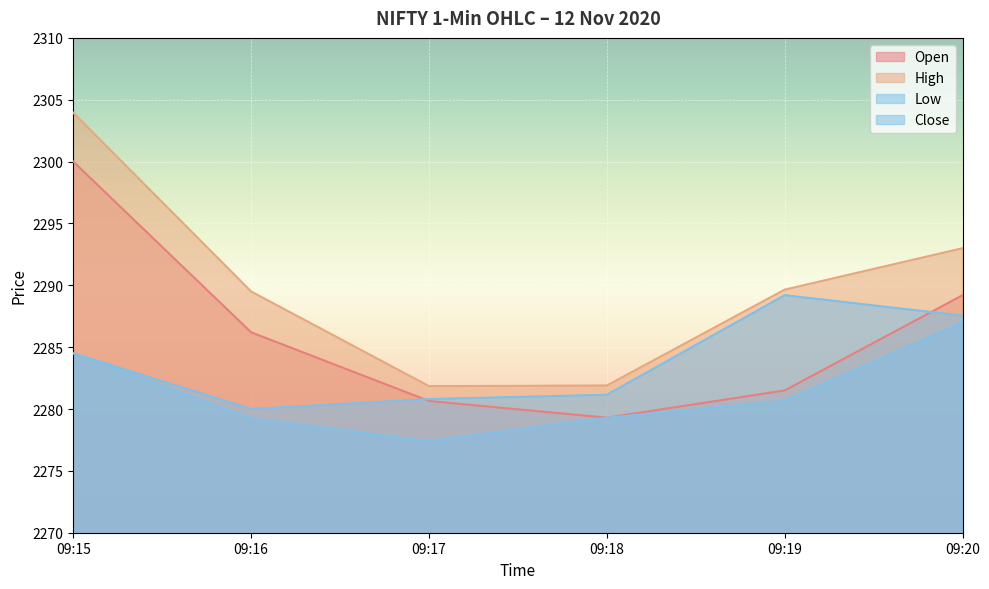

What is the difference between the maximum and minimum values in the Close series?

9.2